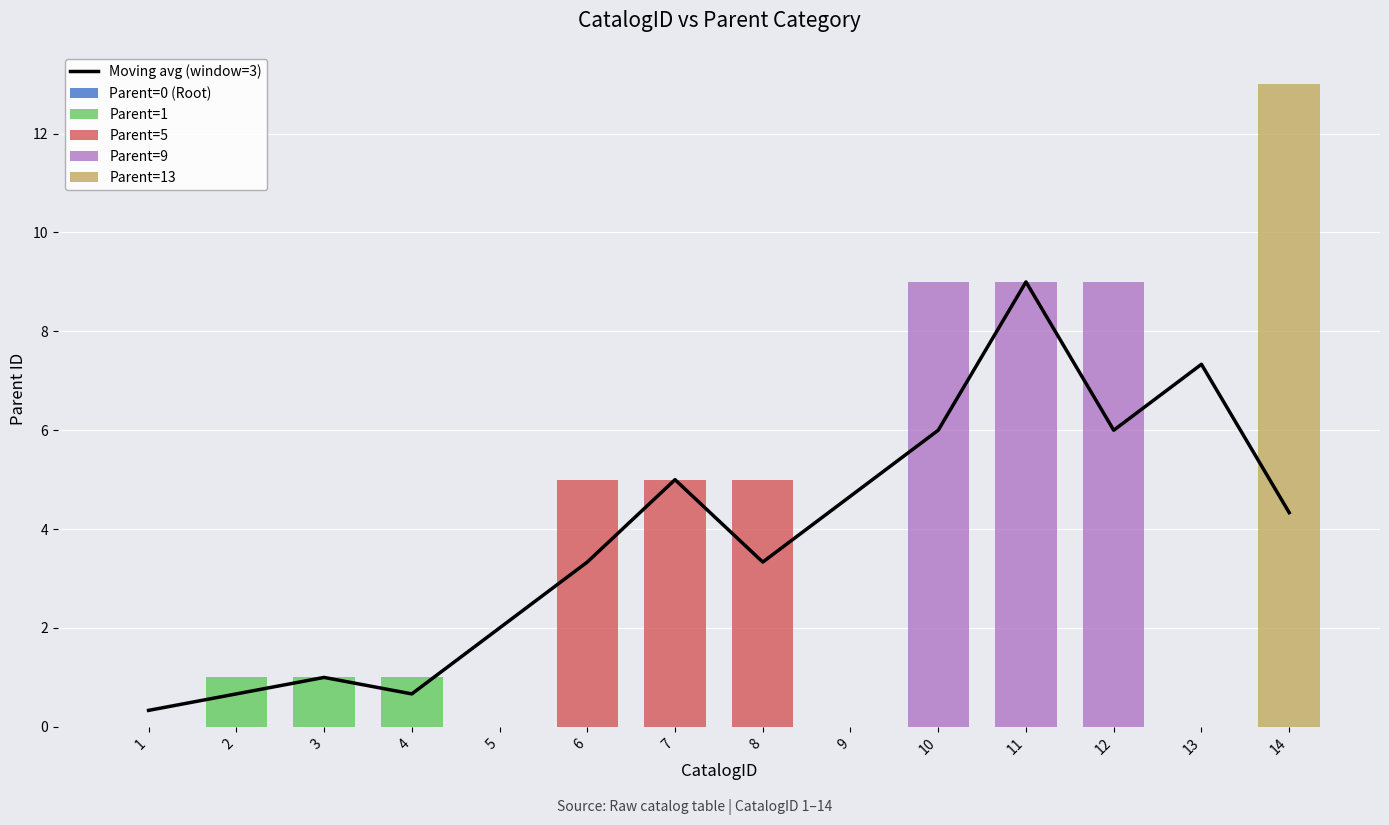

Reading left to right, extract all data points from this chart.

Moving avg (window=3): 1=0.3	2=0.7	3=1.0	4=0.7	5=2.0	6=3.3	7=5.0	8=3.3	9=4.7	10=6.0	11=9.0	12=6.0	13=7.3	14=4.3
Parent=0 (Root): 1=0.0	2=0.0	3=0.0	4=0.0	5=0.0	6=0.0	7=0.0	8=0.0	9=0.0	10=0.0	11=0.0	12=0.0	13=0.0	14=0.0
Parent=1: 1=0.0	2=1.0	3=1.0	4=1.0	5=0.0	6=0.0	7=0.0	8=0.0	9=0.0	10=0.0	11=0.0	12=0.0	13=0.0	14=0.0
Parent=5: 1=0.0	2=0.0	3=0.0	4=0.0	5=0.0	6=5.0	7=5.0	8=5.0	9=0.0	10=0.0	11=0.0	12=0.0	13=0.0	14=0.0
Parent=9: 1=0.0	2=0.0	3=0.0	4=0.0	5=0.0	6=0.0	7=0.0	8=0.0	9=0.0	10=9.0	11=9.0	12=9.0	13=0.0	14=0.0
Parent=13: 1=0.0	2=0.0	3=0.0	4=0.0	5=0.0	6=0.0	7=0.0	8=0.0	9=0.0	10=0.0	11=0.0	12=0.0	13=0.0	14=13.0